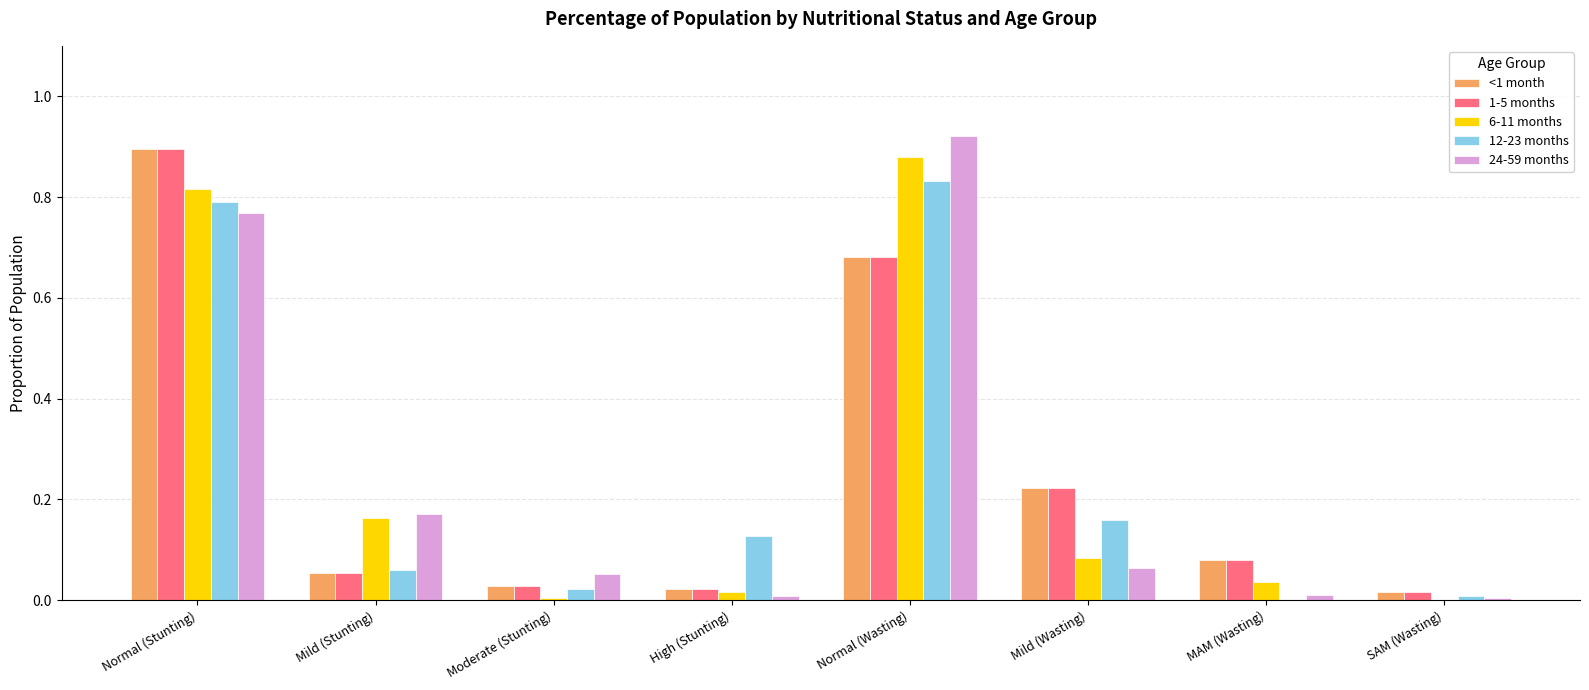

At which category does the chart reach its peak across all series?

Normal (Wasting)